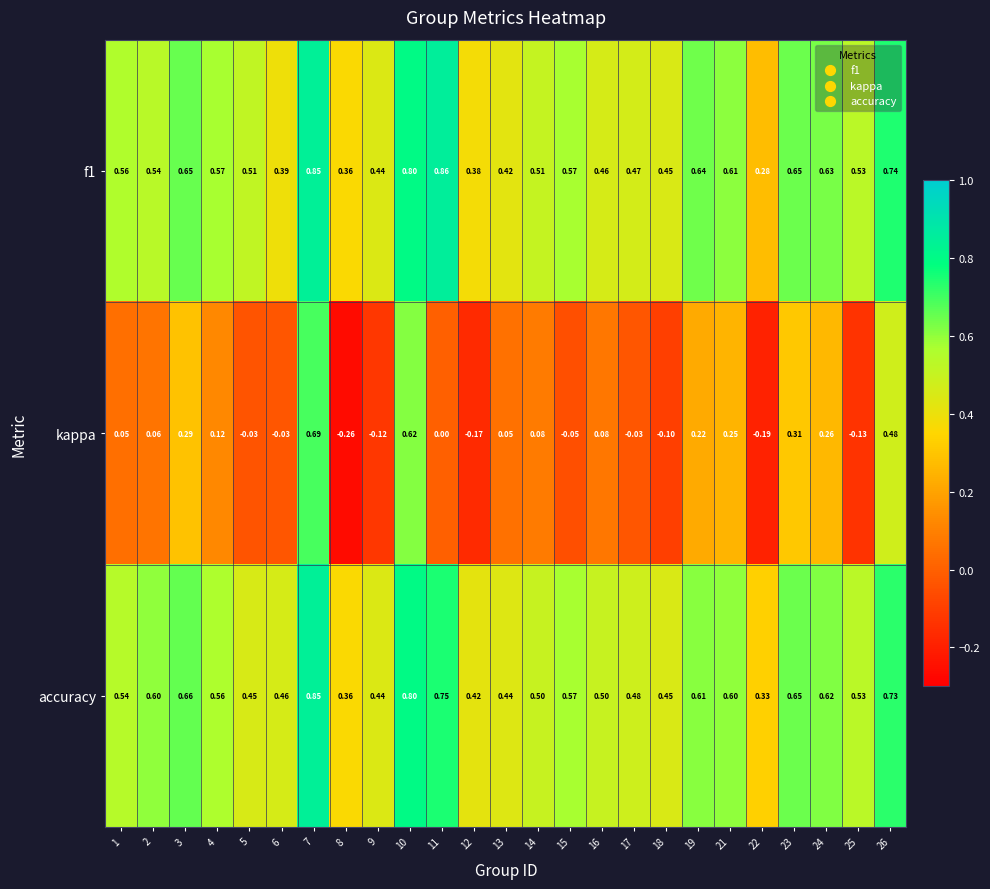

Which series has the largest range (max minus min)?

kappa